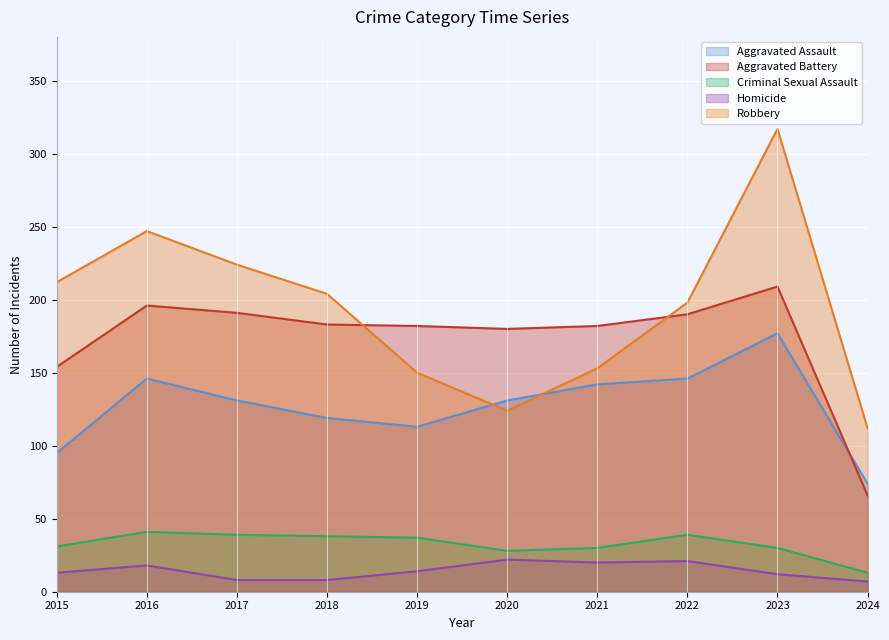

At which category is the sum across all series the highest?

2023